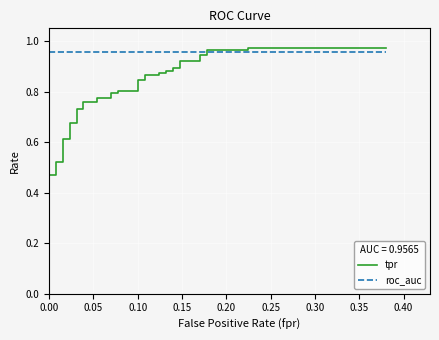

True or false: roc_auc and tpr intersect in this chart.

True